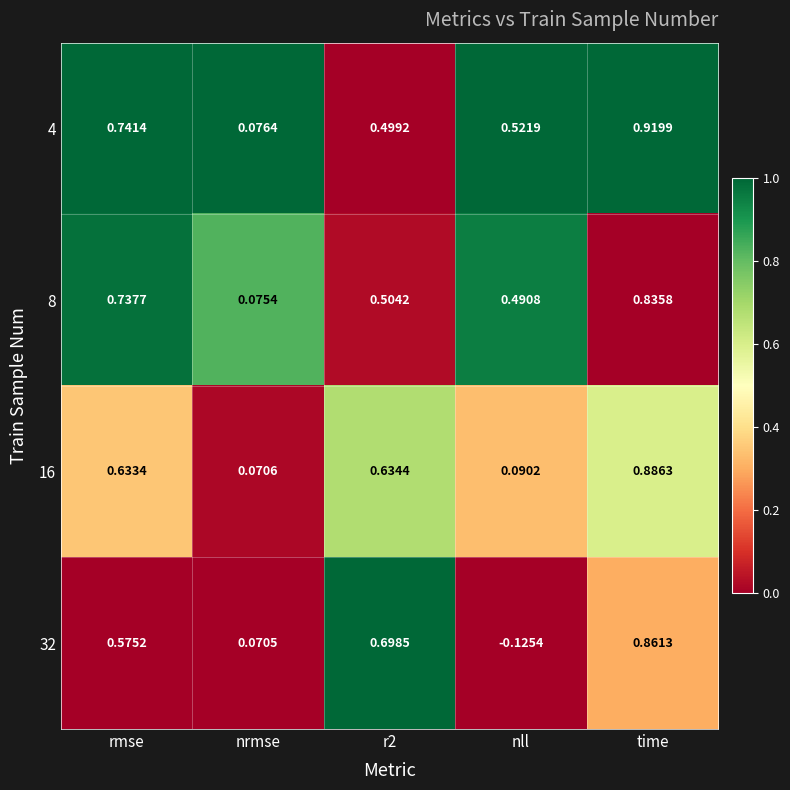

Which series has the largest range (max minus min)?

32